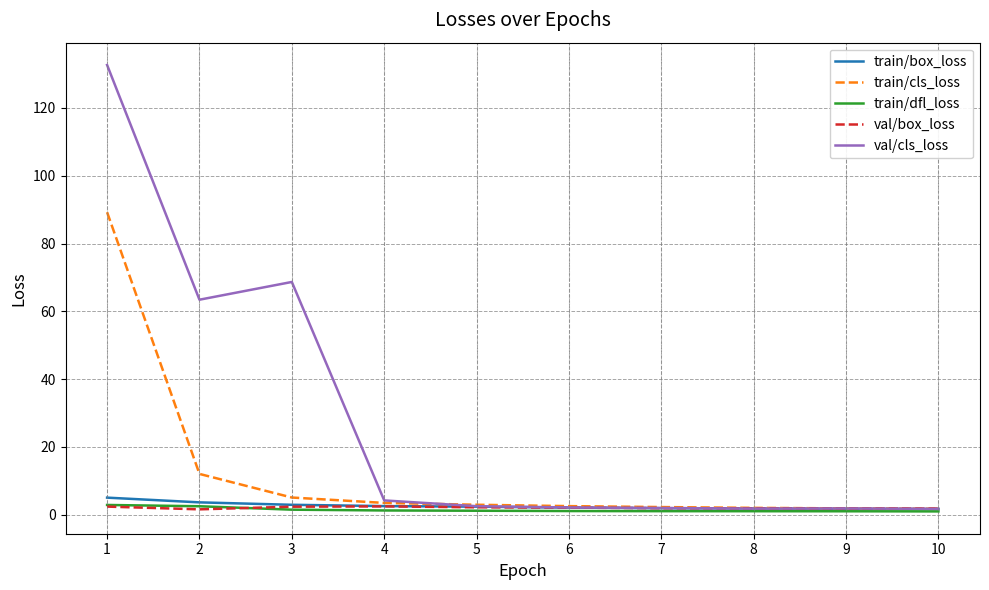

Between 1 and 10, which series saw the biggest shift?

val/cls_loss